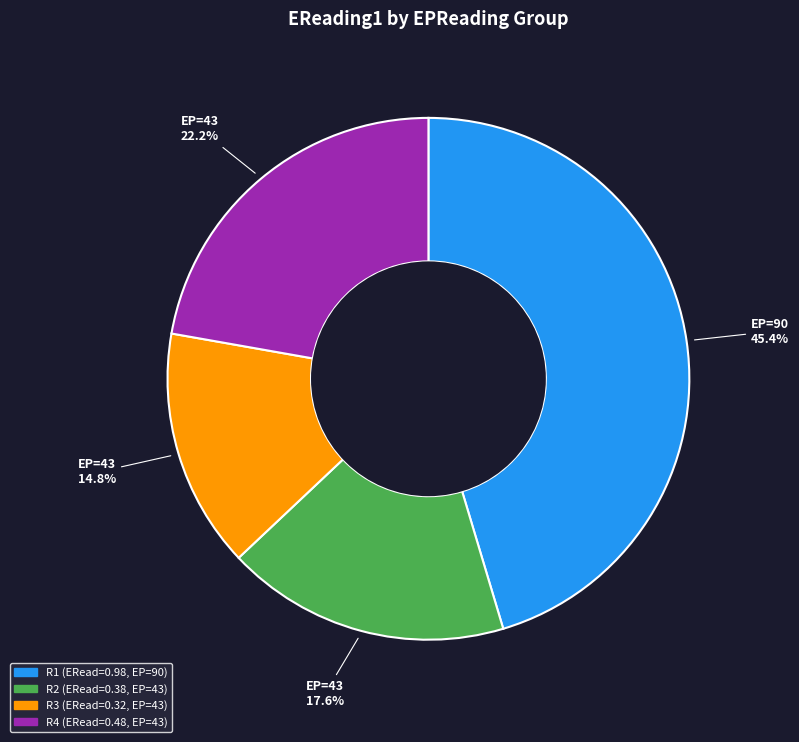

Does any single category account for the majority?

No